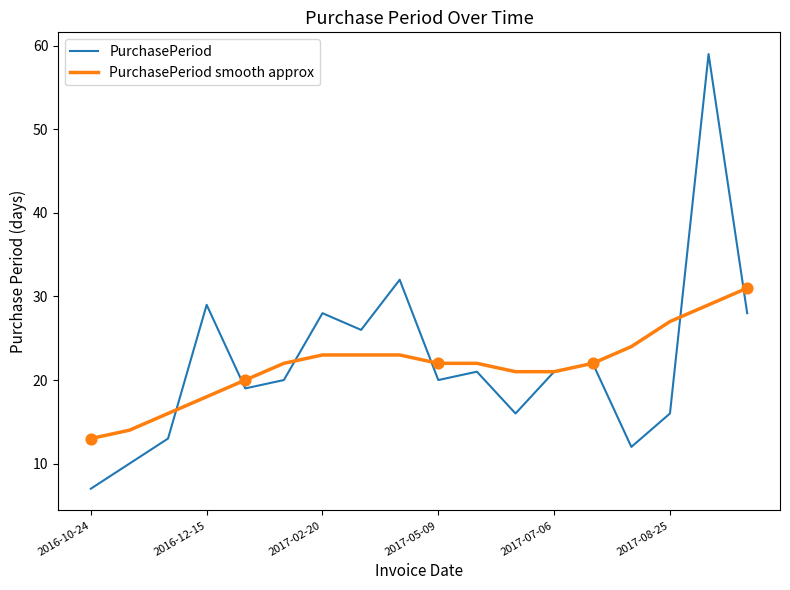

What are all the series names shown in the legend?

PurchasePeriod, PurchasePeriod smooth approx